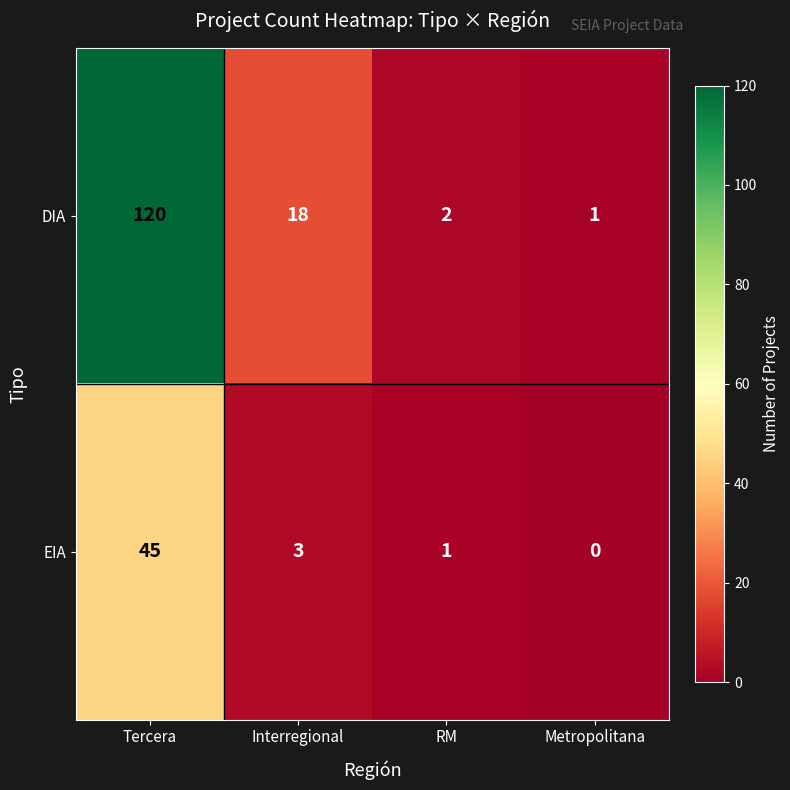

Which series has the largest range (max minus min)?

DIA